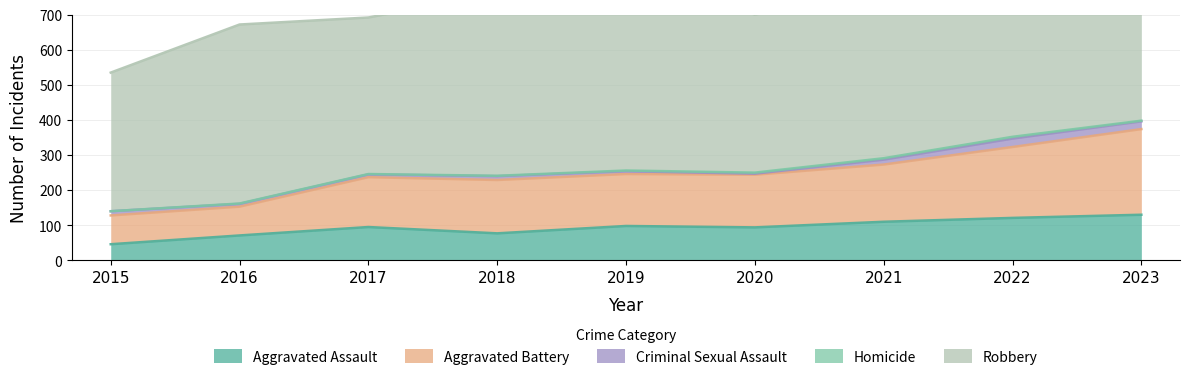

What is the difference between the highest and lowest values at 2016?

509